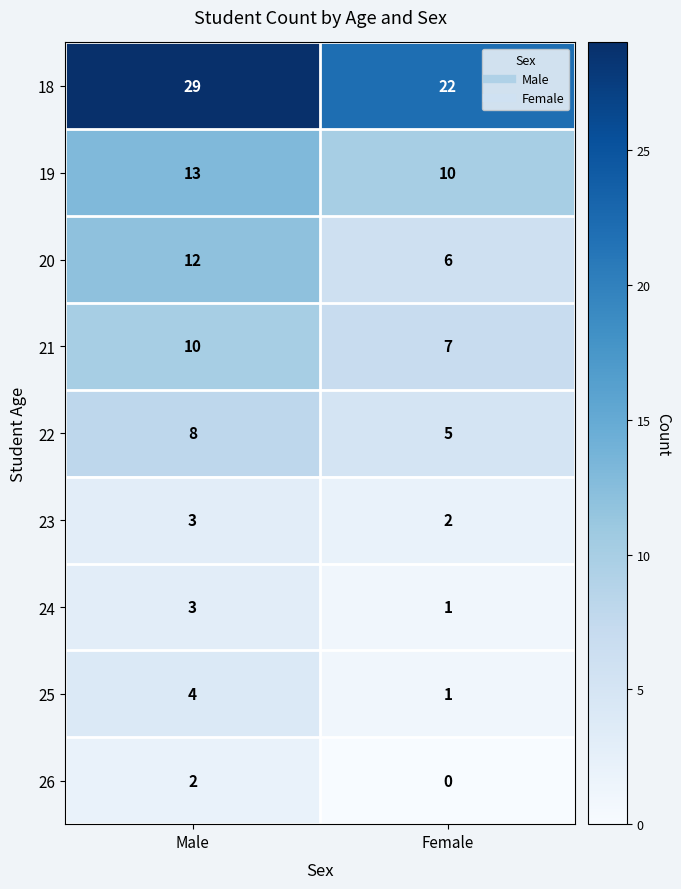

At which label is 22 closest to 6?

Female